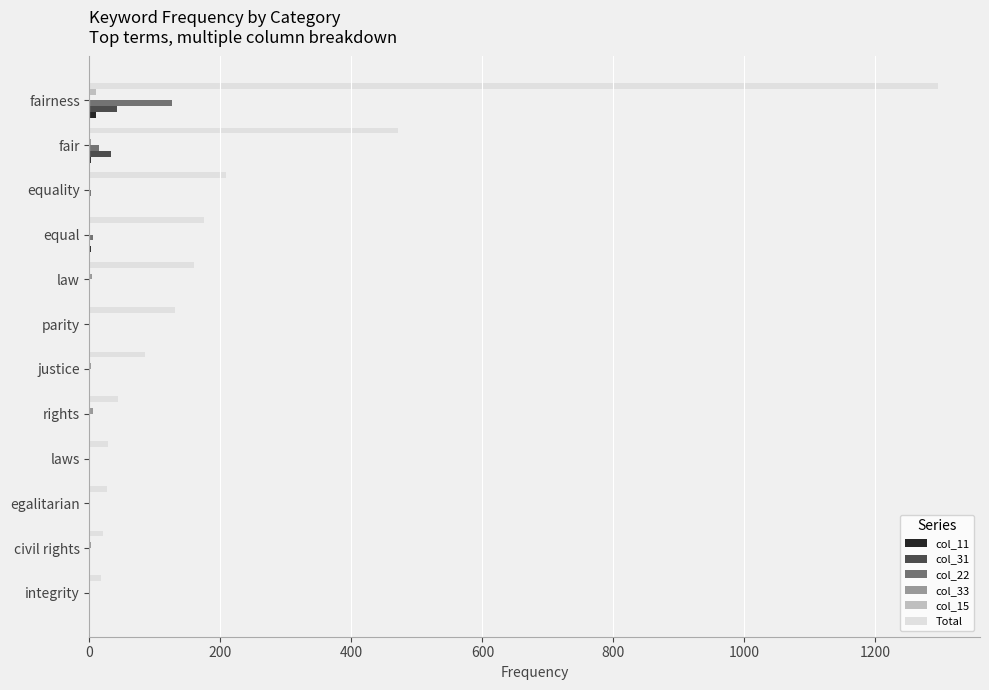

At which category is the sum across all series the highest?

fairness